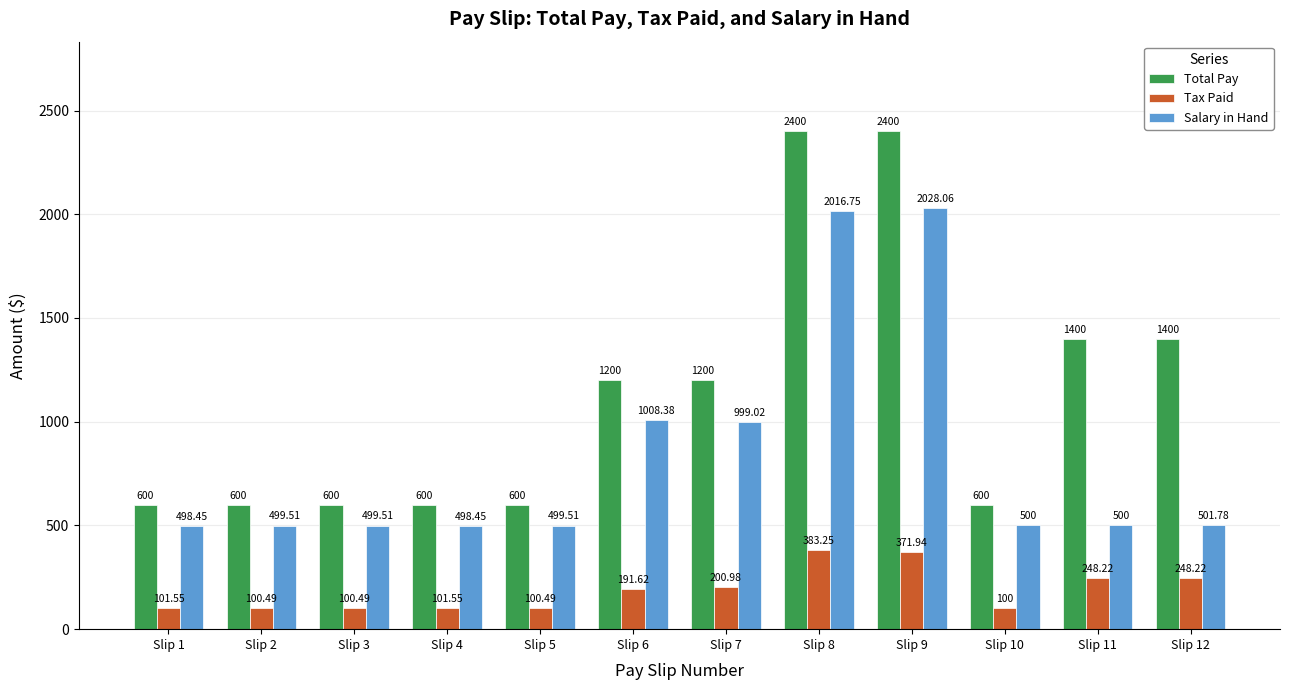

What is the sum of all Total Pay values?

13600.0